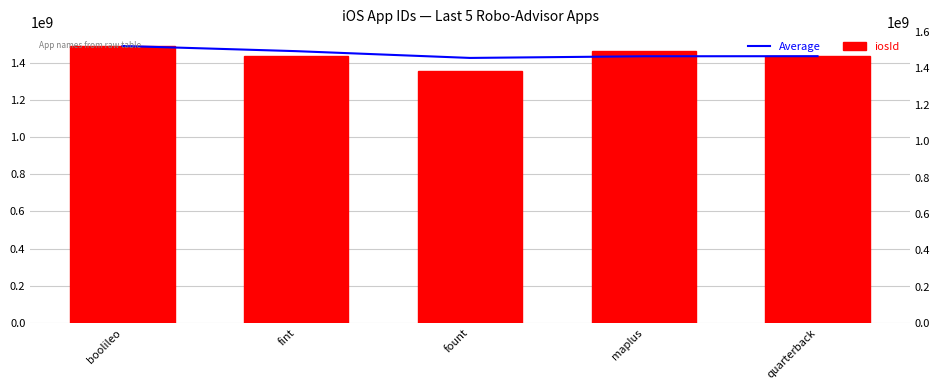

Which series has the widest spread of values?

iosId